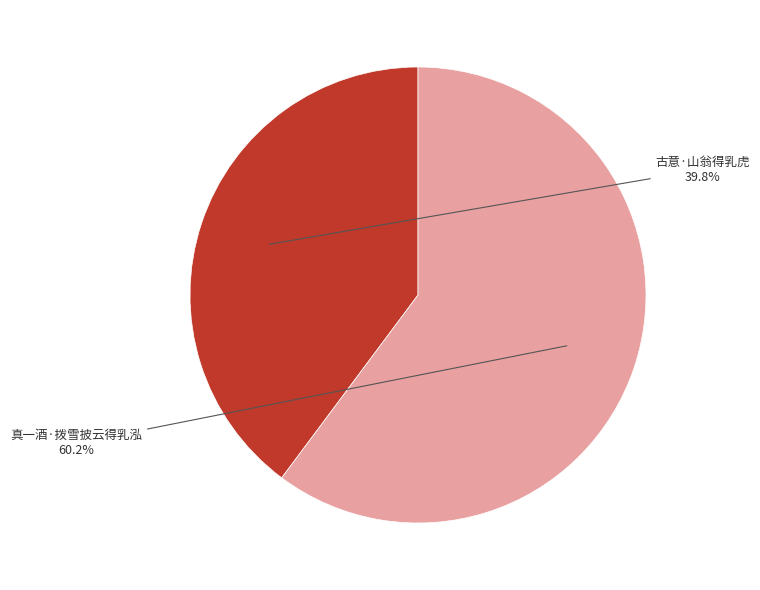

Rank the categories by value from lowest to highest.

古意·山翁得乳虎, 真一酒·拨雪披云得乳泓